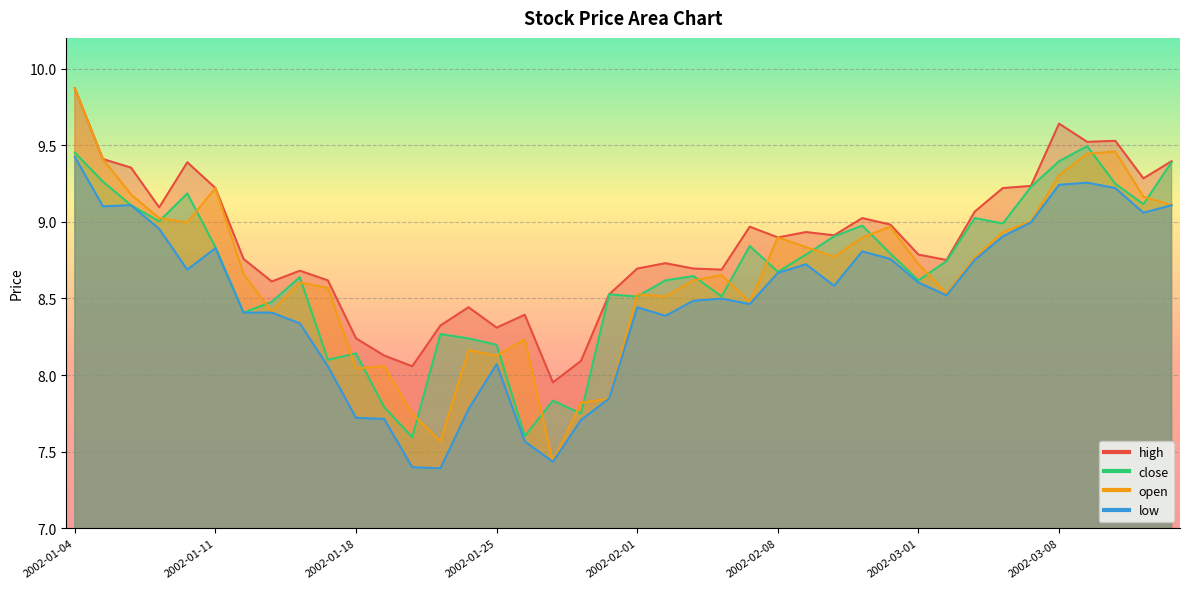

At which category does open reach its first local peak?

2002-01-11